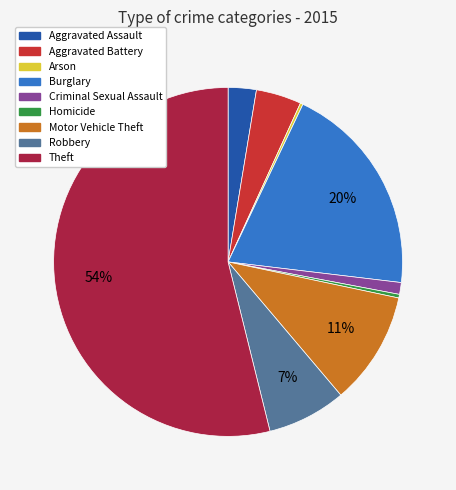

Between Homicide and Motor Vehicle Theft, which is larger?

Motor Vehicle Theft